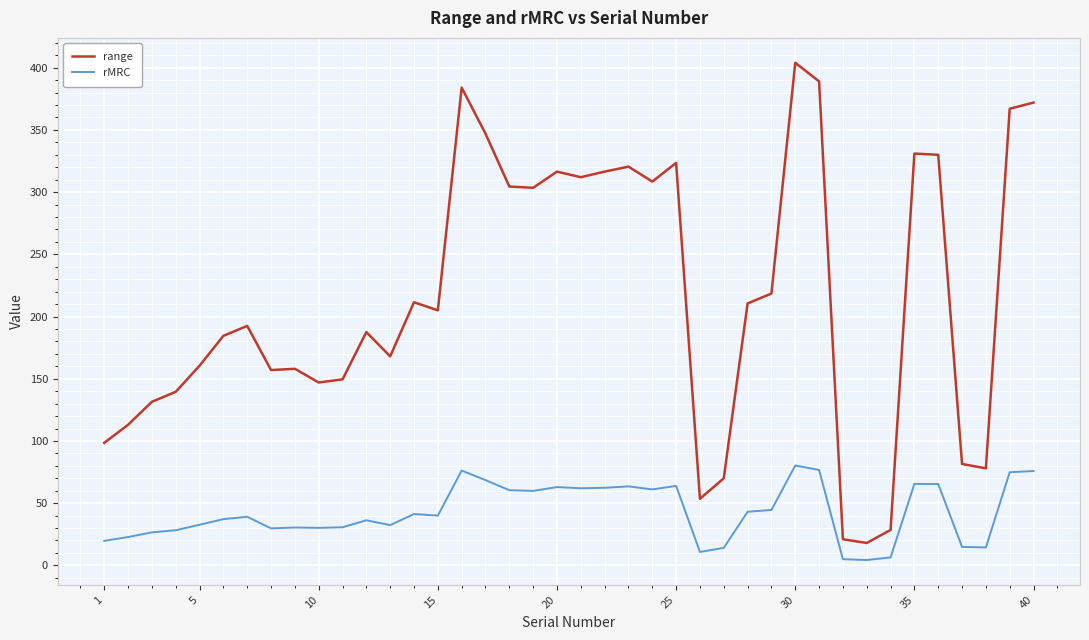

Which series has the widest spread of values?

range